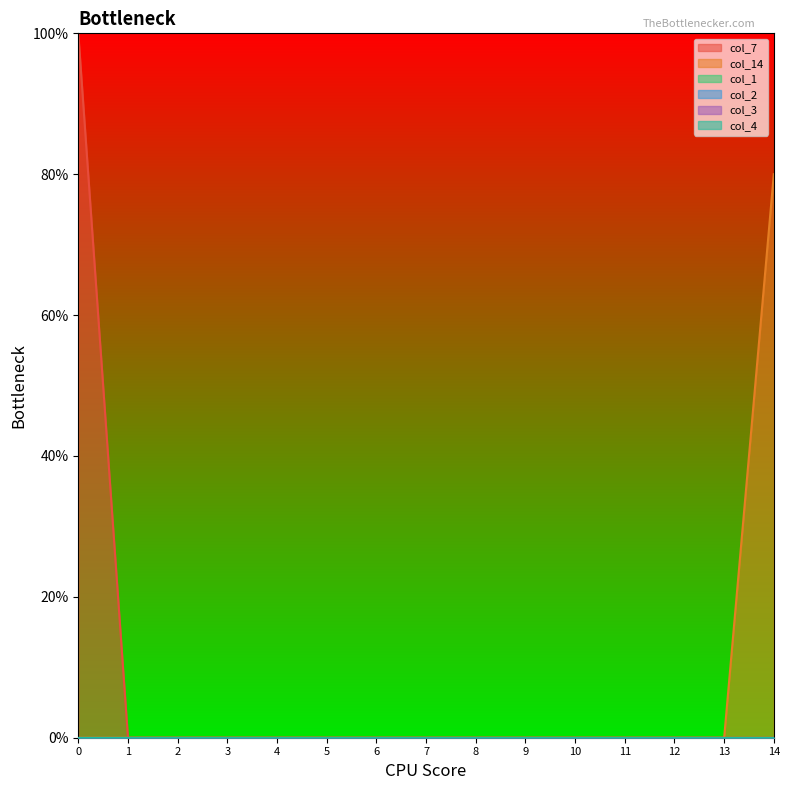

True or false: col_1 and col_14 cross at least once.

False